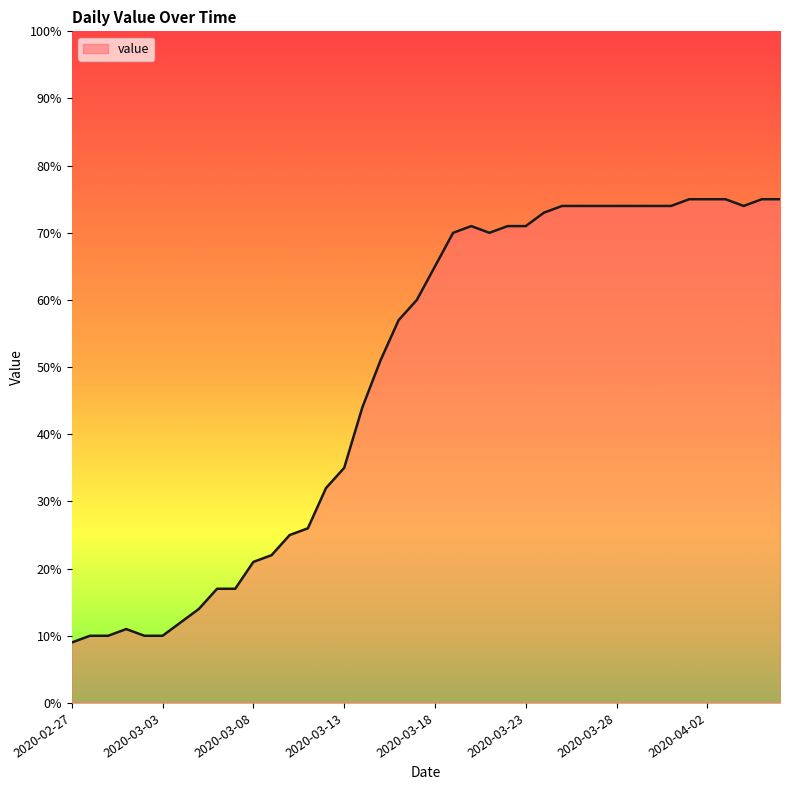

What is the greatest value displayed?

75